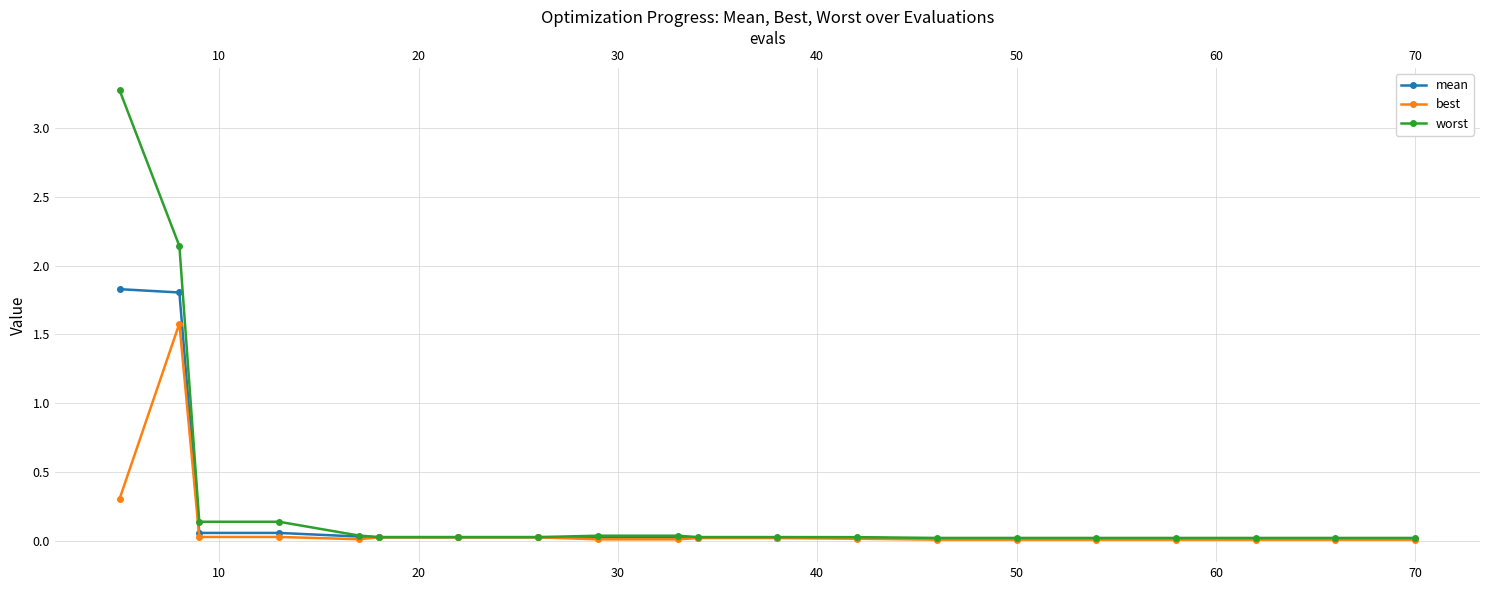

Rank the series by their maximum value, from highest to lowest.

worst, mean, best